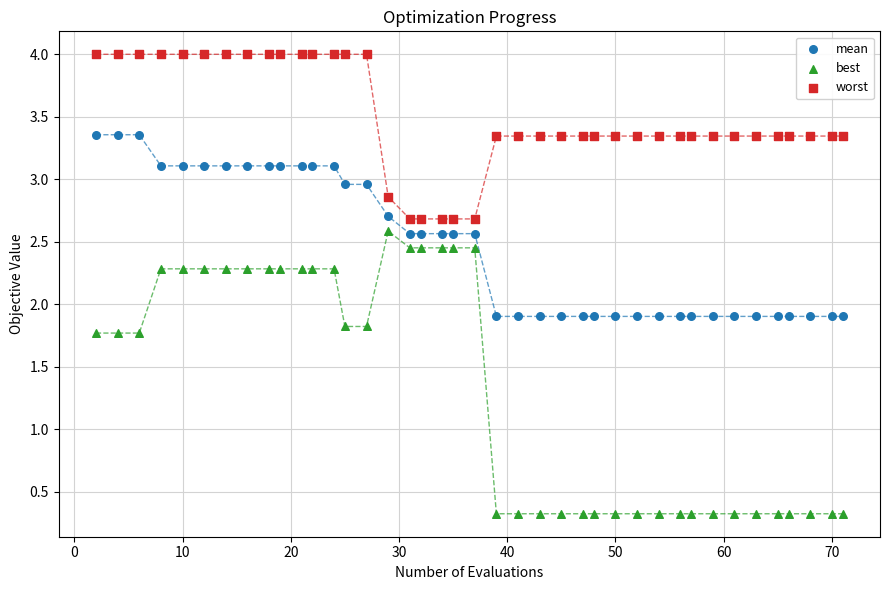

What is the X range (max minus min) for the scatter plot?

69.0